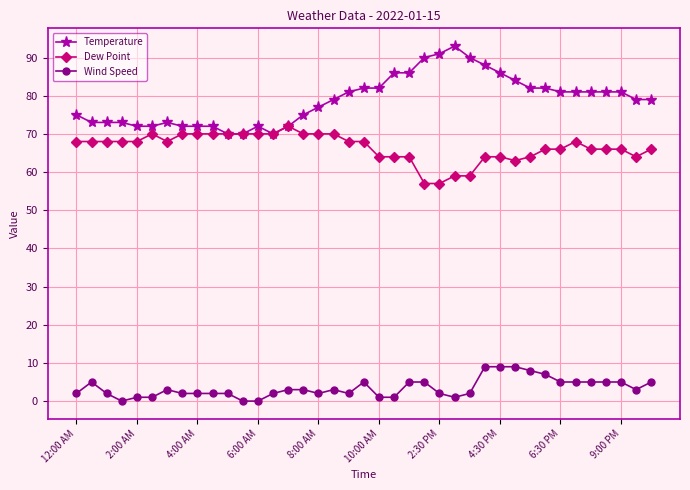

Count the number of categories in the chart.

39